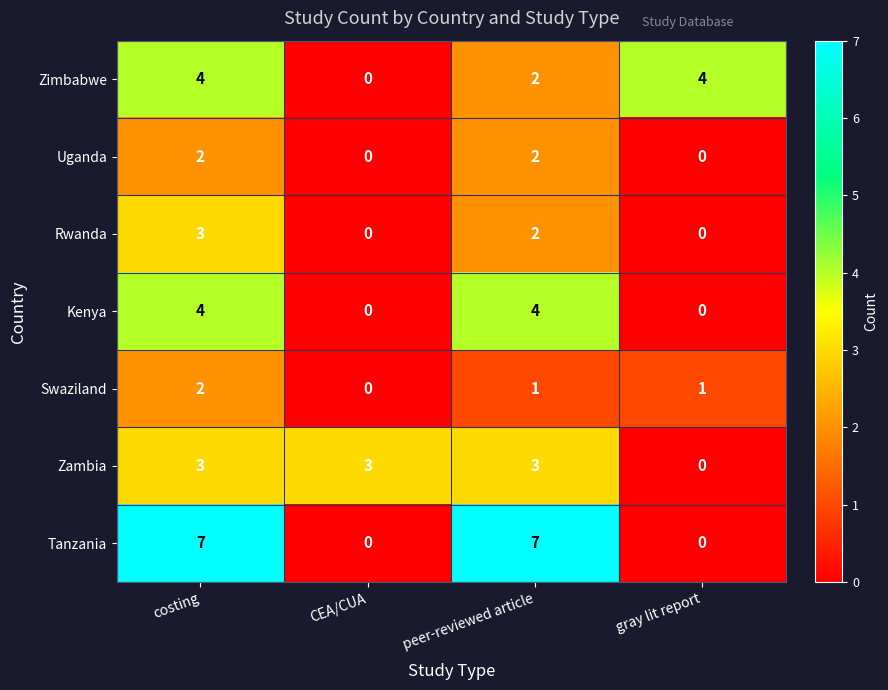

Between CEA/CUA and peer-reviewed article, which series saw the biggest shift?

Tanzania